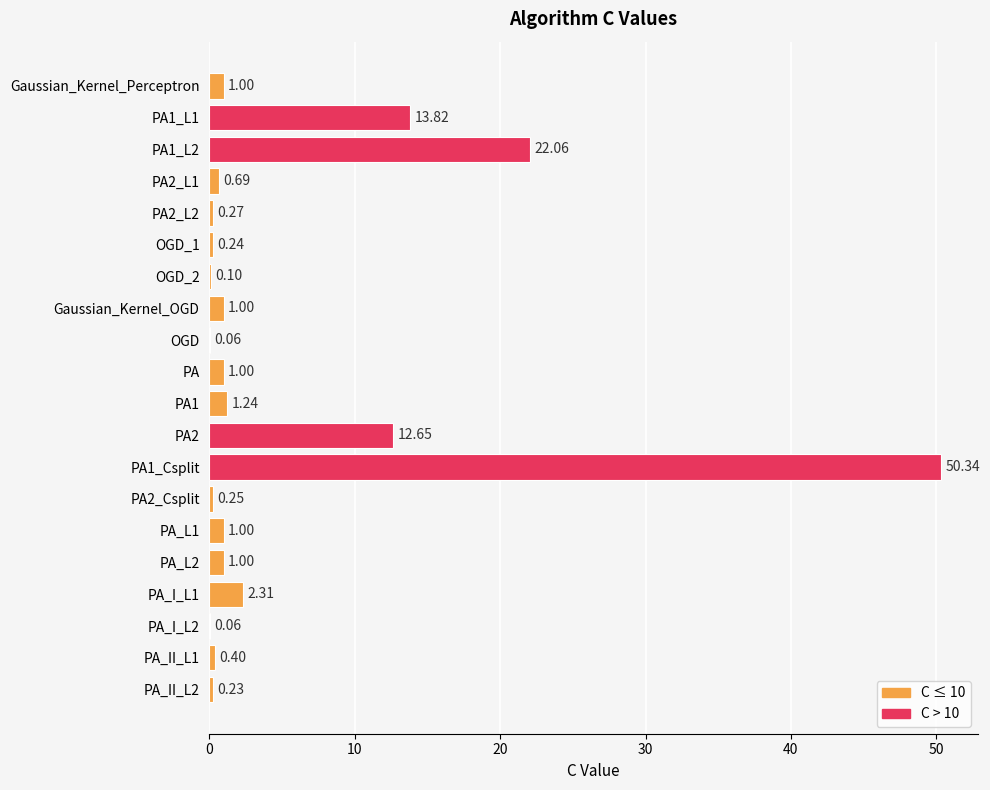

What is the sum of the values at PA1_L2 and PA2_Csplit?

22.3